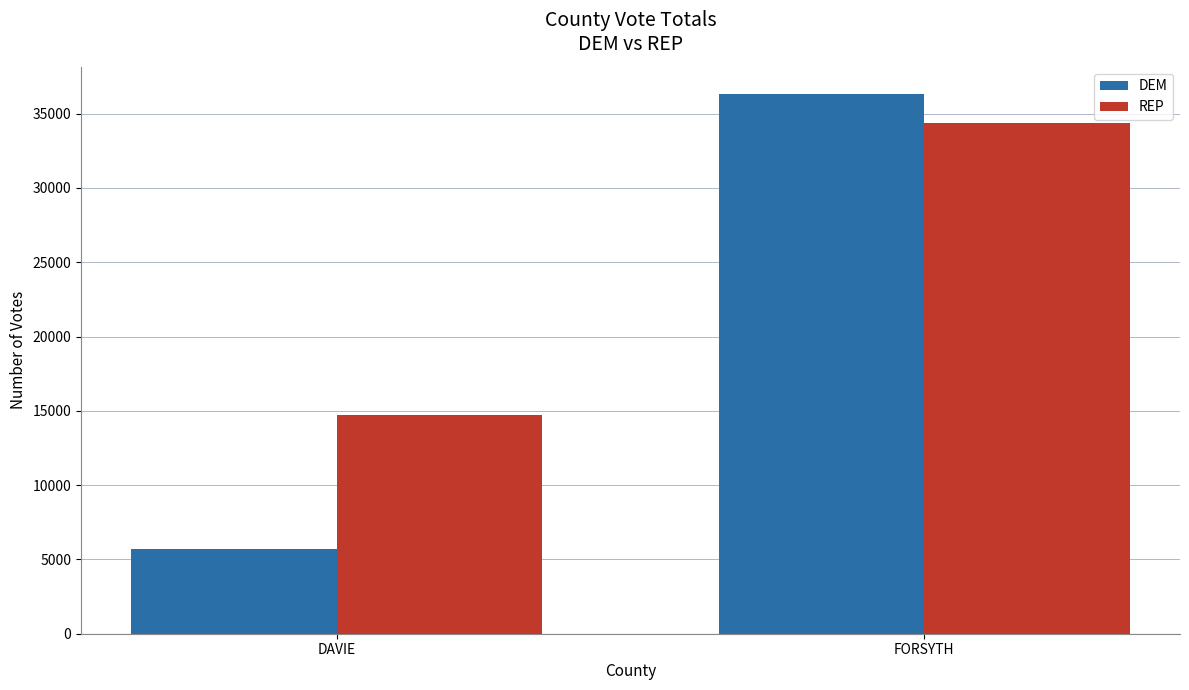

Which series has the widest spread of values?

DEM